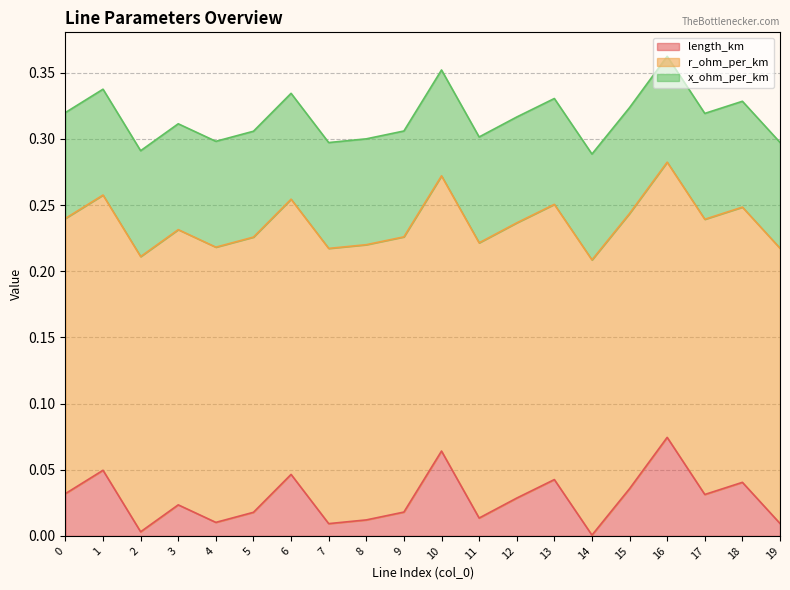

The value of r_ohm_per_km at 1 is 0.1. True or false?

False